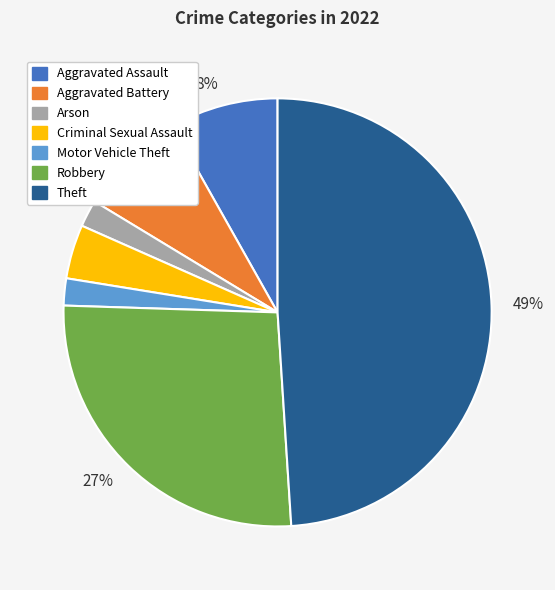

Count the number of slices in the pie.

7